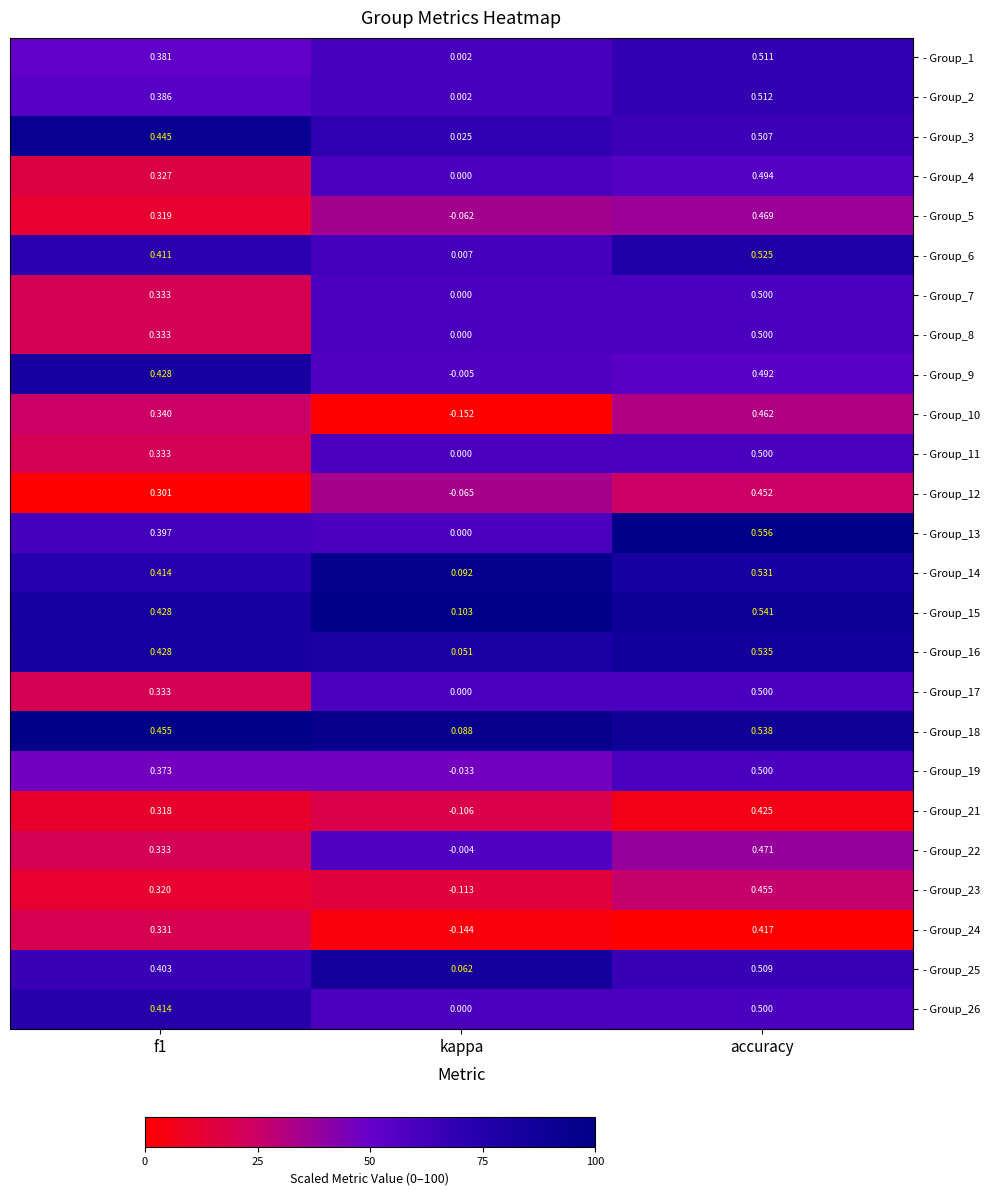

Which category has the highest value in the - Group_9 series?

accuracy